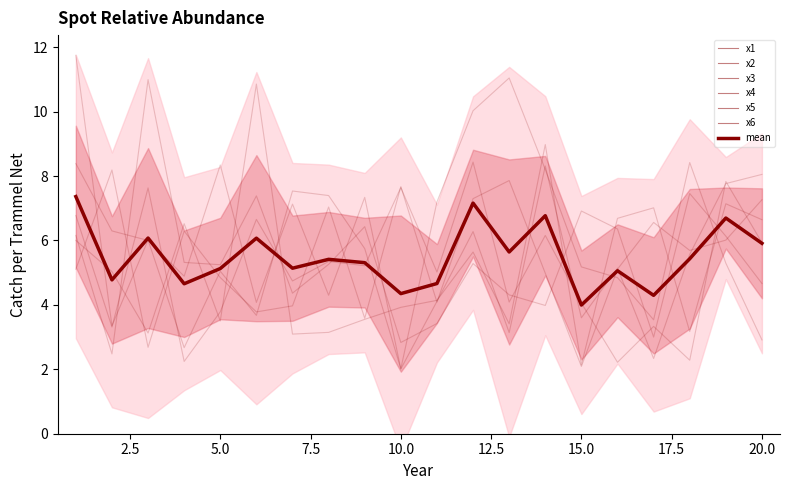

Reading left to right, extract all data points from this chart.

x1: 1=5.1	2=8.2	3=2.7	4=6.3	5=4.8	6=3.8	7=4.0	8=7.0	9=3.6	10=7.7	11=4.1	12=7.3	13=7.9	14=5.0	15=2.1	16=5.1	17=6.6	18=5.7	19=6.0	20=7.3
x2: 1=8.4	2=6.3	3=6.0	4=4.9	5=8.3	6=4.1	7=7.1	8=4.3	9=7.3	10=2.0	11=4.1	12=6.3	13=3.1	14=8.3	15=3.6	16=5.1	17=2.3	18=5.6	19=7.8	20=8.1
x3: 1=11.7	2=3.3	3=6.0	4=2.7	5=5.0	6=3.7	7=7.5	8=7.4	9=5.7	10=2.0	11=7.2	12=10.0	13=11.0	14=8.2	15=5.2	16=4.8	17=3.5	18=8.4	19=5.3	20=2.9
x4: 1=6.0	2=5.0	3=3.1	4=6.5	5=3.5	6=10.9	7=3.1	8=3.1	9=3.6	10=3.9	11=4.1	12=5.6	13=3.4	14=9.0	15=2.1	16=6.7	17=7.0	18=3.2	19=7.1	20=6.6
x5: 1=6.8	2=3.3	3=7.6	4=2.2	5=3.8	6=6.7	7=4.7	8=5.3	9=5.2	10=7.6	11=5.0	12=8.4	13=4.1	14=6.2	15=4.1	16=2.2	17=3.3	18=2.3	19=7.8	20=5.9
x6: 1=6.2	2=2.5	3=11.0	4=5.3	5=5.2	6=7.4	7=4.4	8=5.3	9=6.4	10=2.8	11=3.4	12=5.3	13=4.3	14=4.0	15=6.9	16=6.4	17=3.0	18=7.5	19=6.1	20=4.7